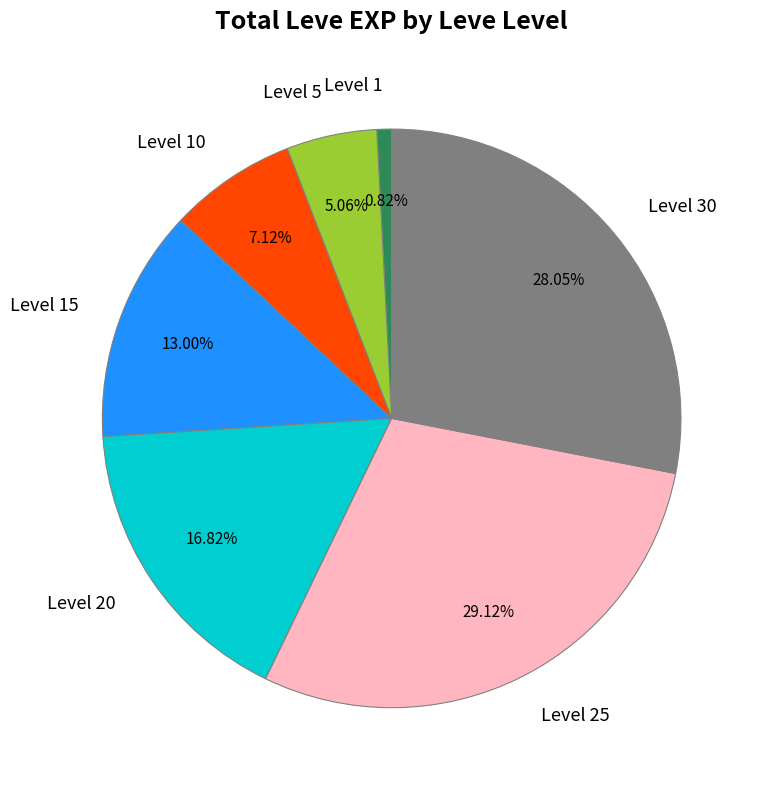

Does any single category account for the majority?

No